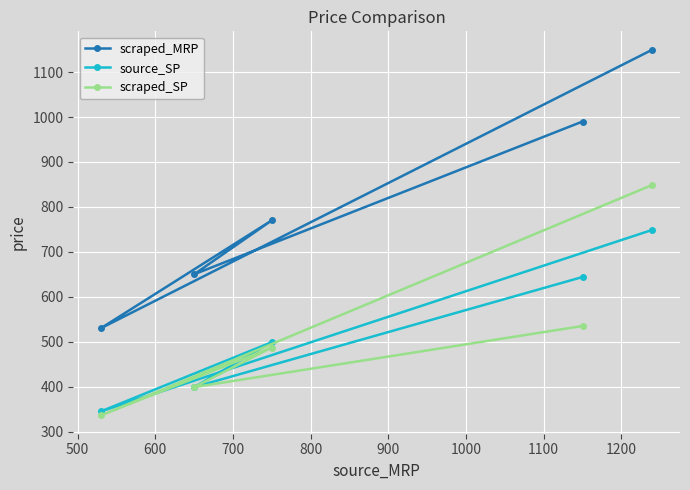

What is the greatest value displayed?

1150